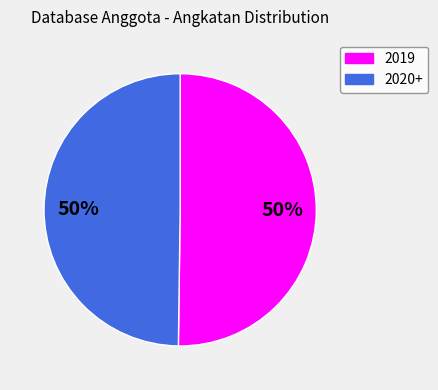

What is the ratio of the value at 2019 to the value at 2020+?

1.0